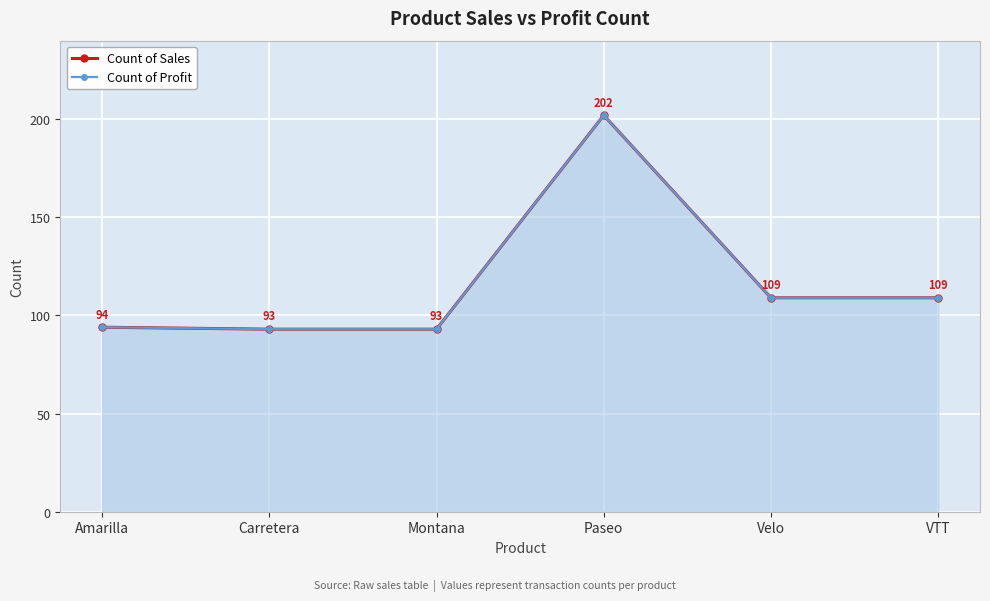

Reading left to right, what are all the values shown in this chart?

Count of Sales: 94	93	93	202	109	109
Count of Profit: 94	93	93	202	109	109